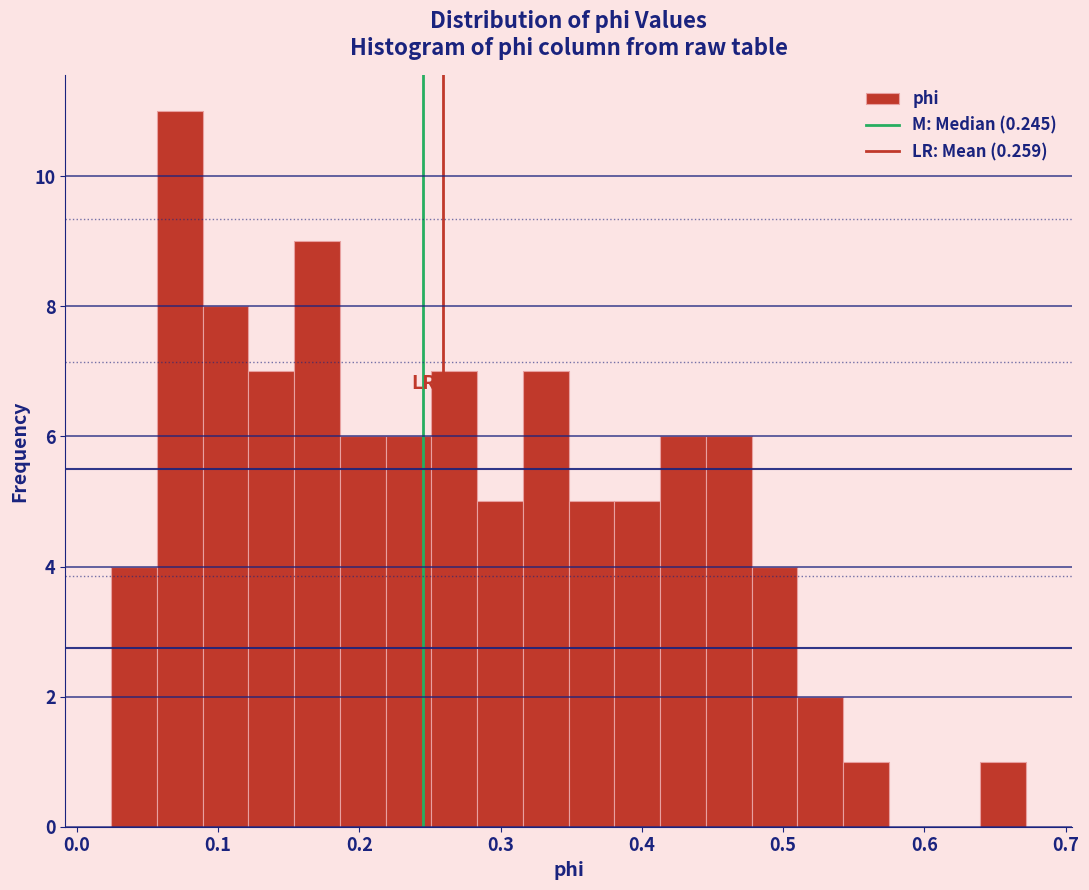

Read against the x-axis, roughly where is the centre of the tallest bar?

0.07